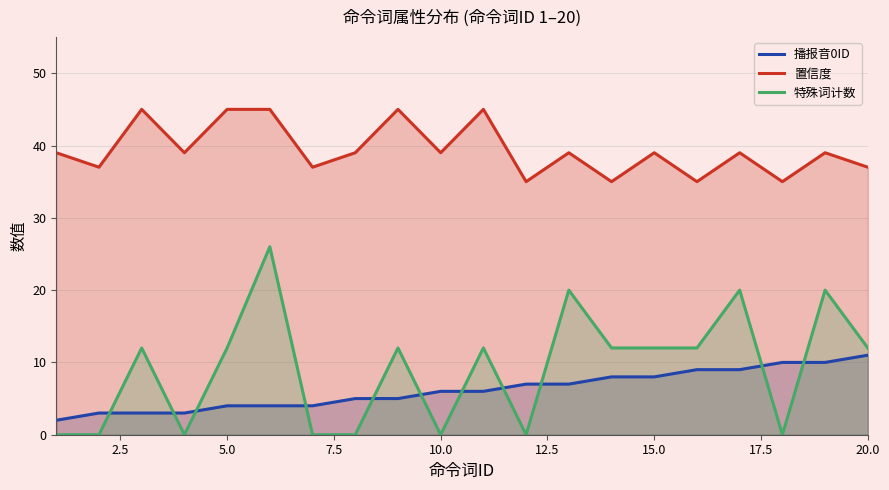

Which series has the largest total across all categories?

置信度